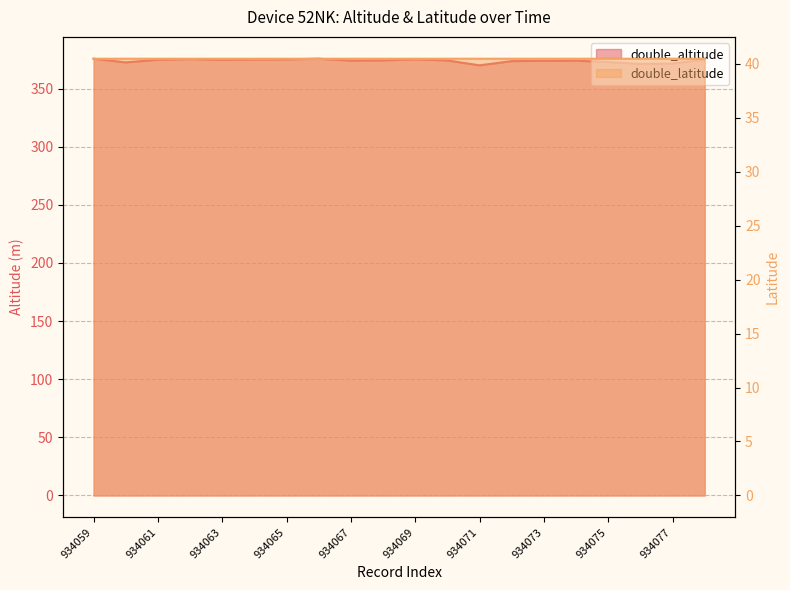

Is the value of double_latitude at 934066 greater than the value of double_altitude at 934066?

No